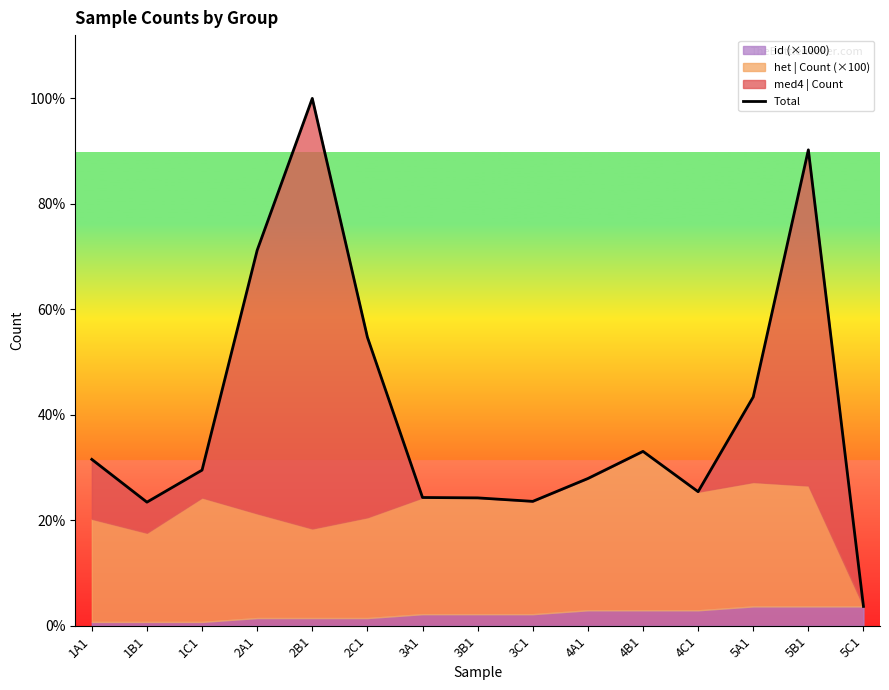

The chart shows a value of 52981 at 1C1. True or false?

False